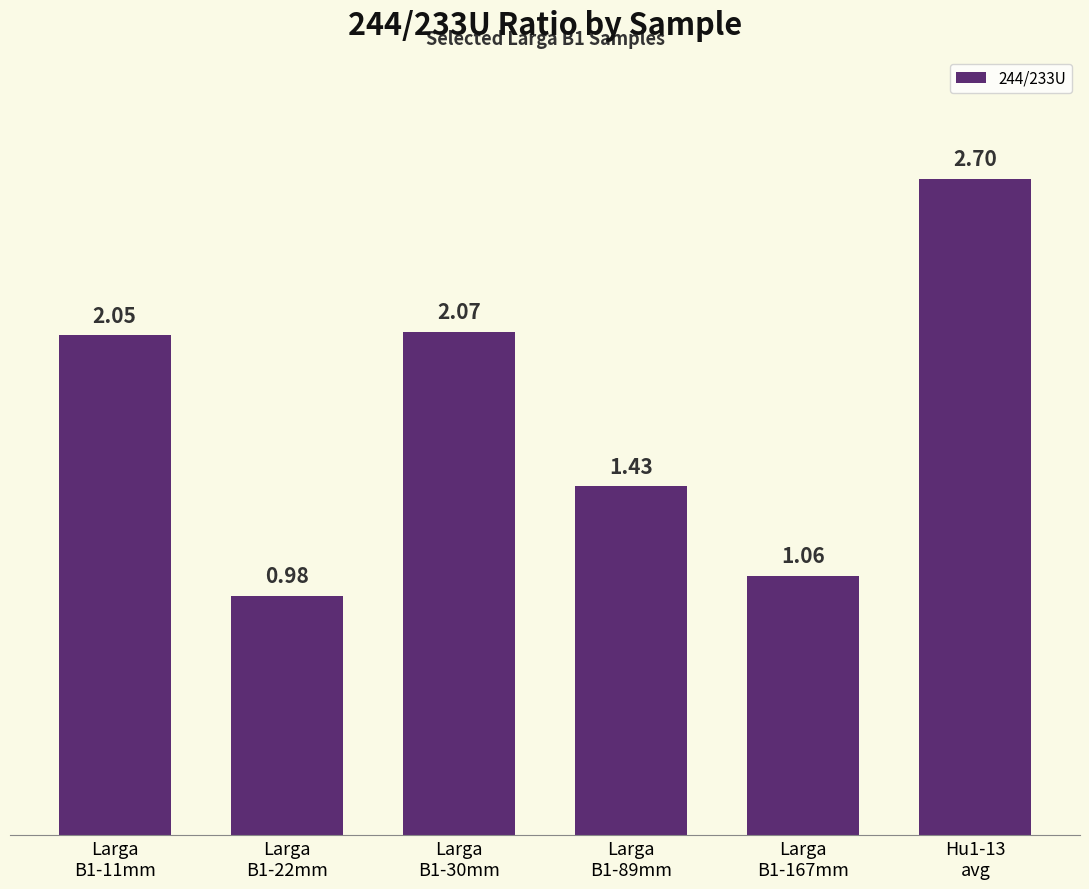

What is the label of the 2nd bar from the left?

Larga
B1-22mm